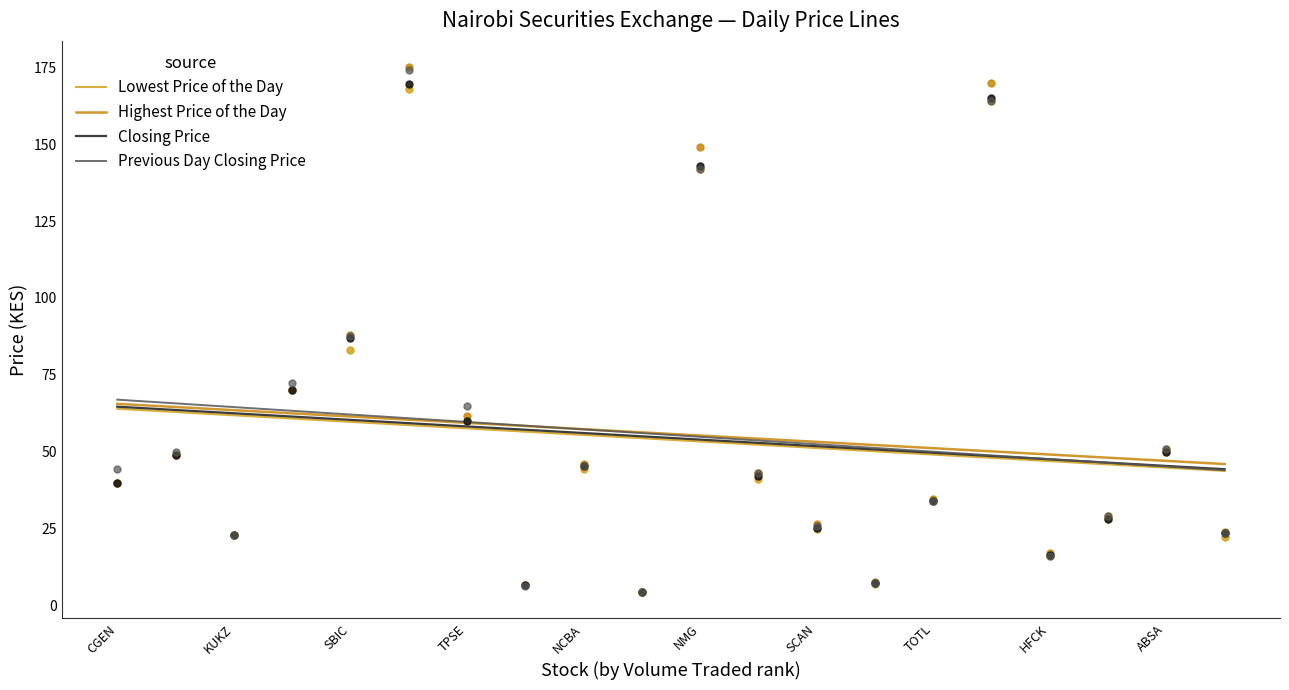

Which series has the largest total across all categories?

Highest Price of the Day